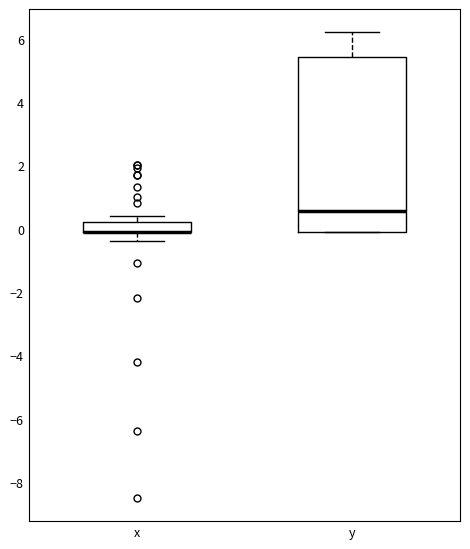

Comparing the boxes themselves (not the whiskers), which one is the tallest?

y